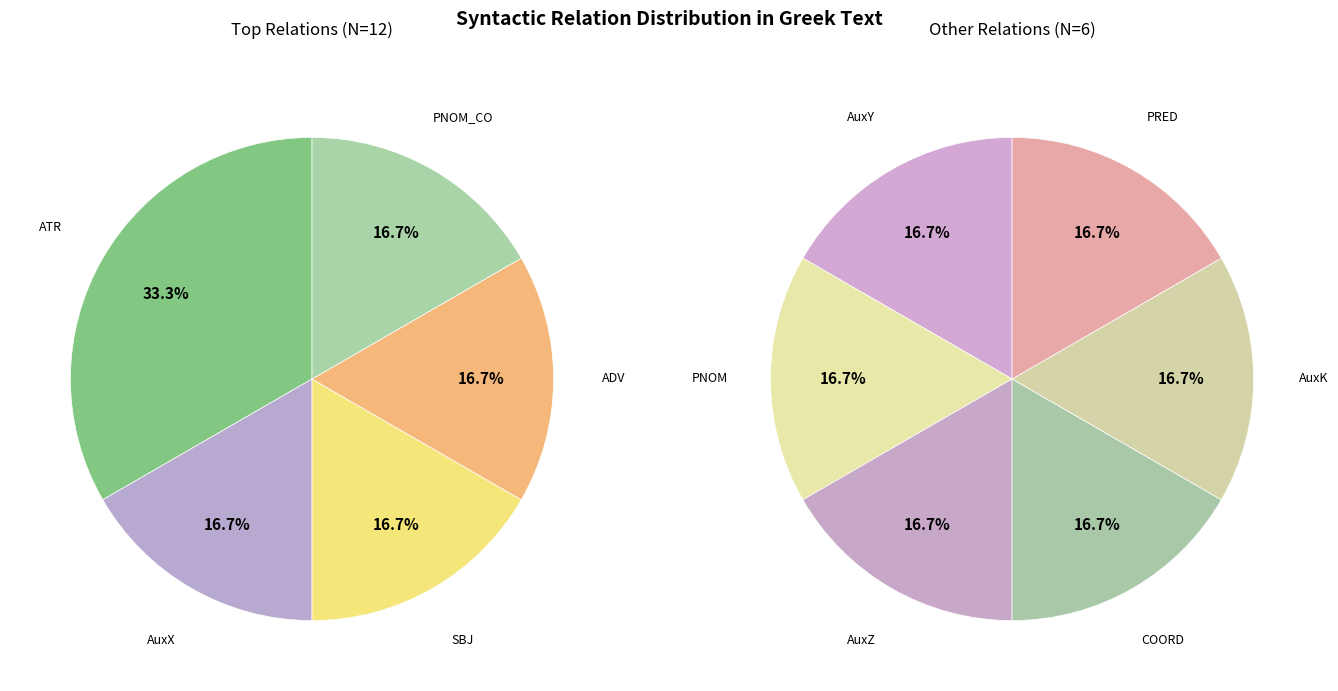

Which category has the smallest portion of the pie?

AuxY